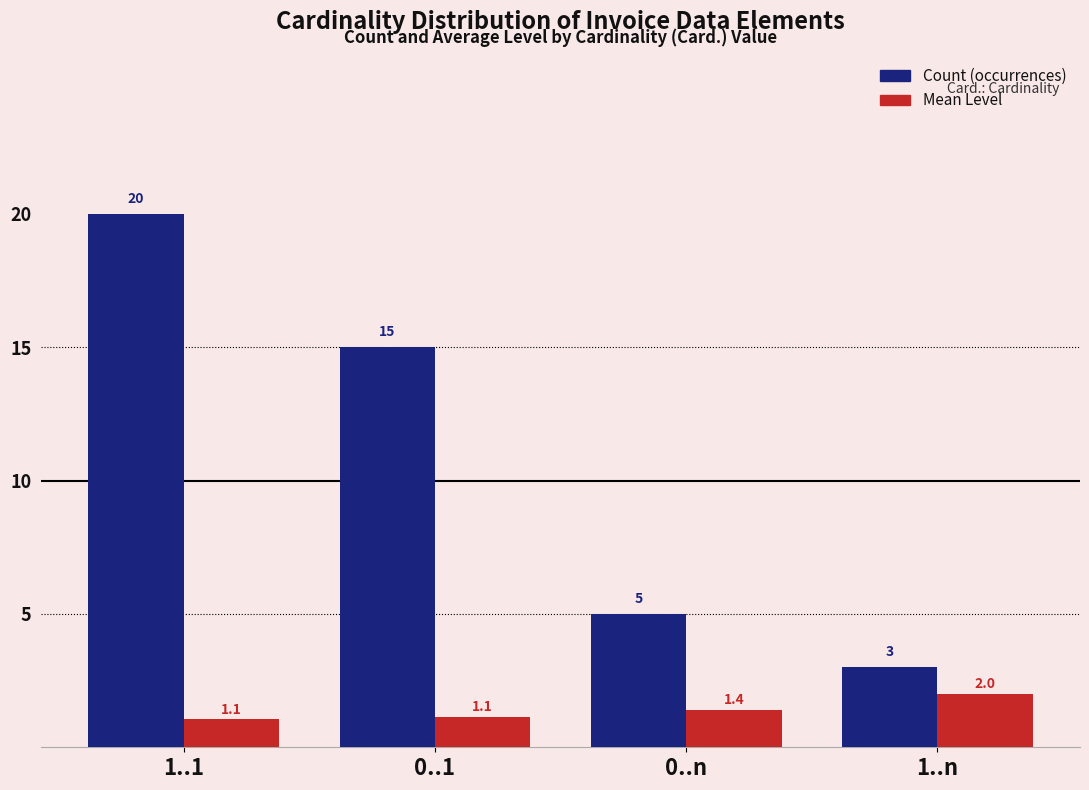

Reading right to left, what are all the values shown in this chart?

Count (occurrences): 1..n=3.0	0..n=5.0	0..1=15.0	1..1=20.0
Mean Level: 1..n=2.0	0..n=1.4	0..1=1.1	1..1=1.1